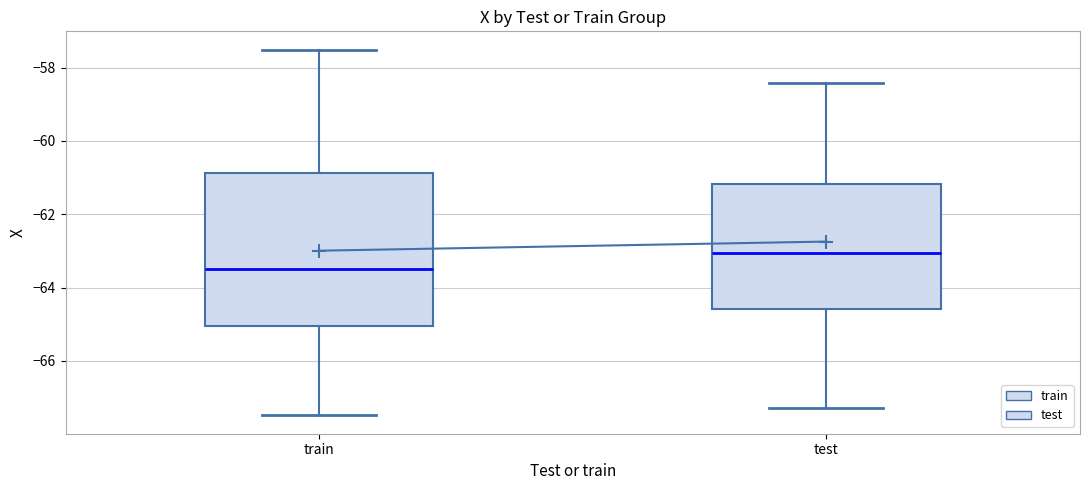

Which box has the lowest median line?

train